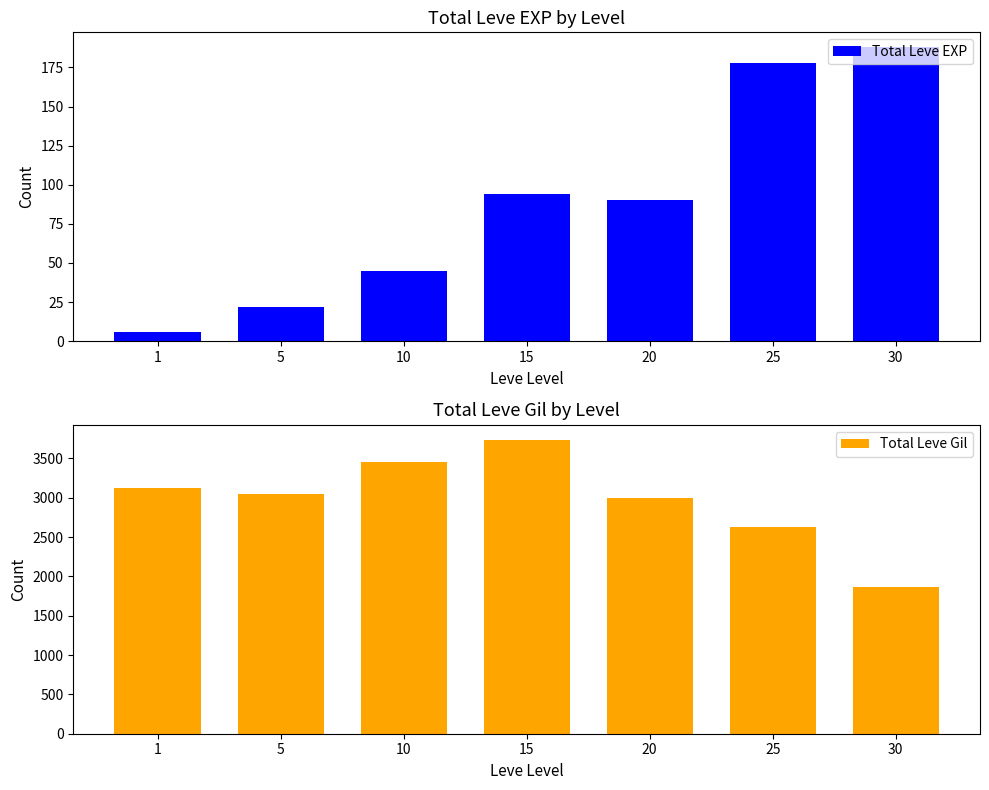

Which series has the largest range (max minus min)?

Total Leve Gil